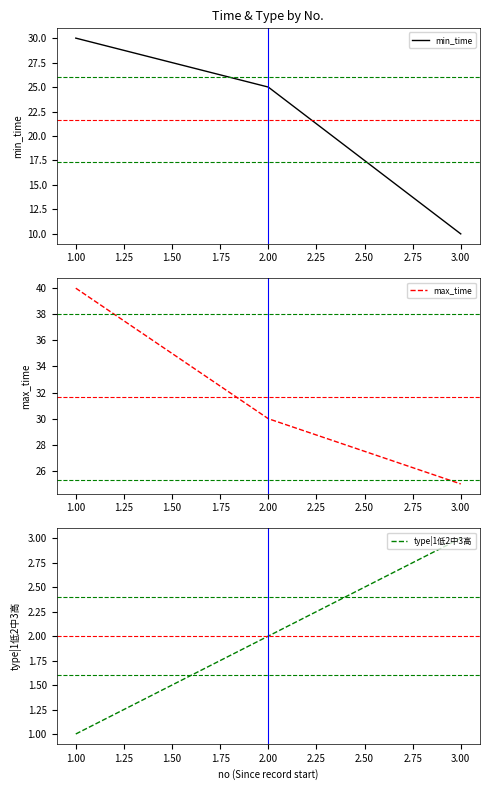

What is the difference between the maximum and minimum values in the max_time series?

15